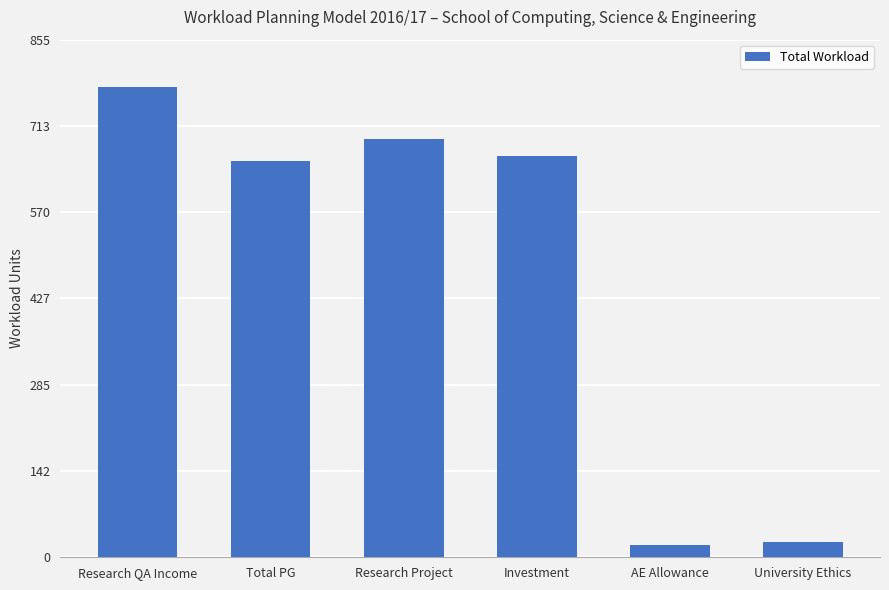

Read the value at University Ethics.

25